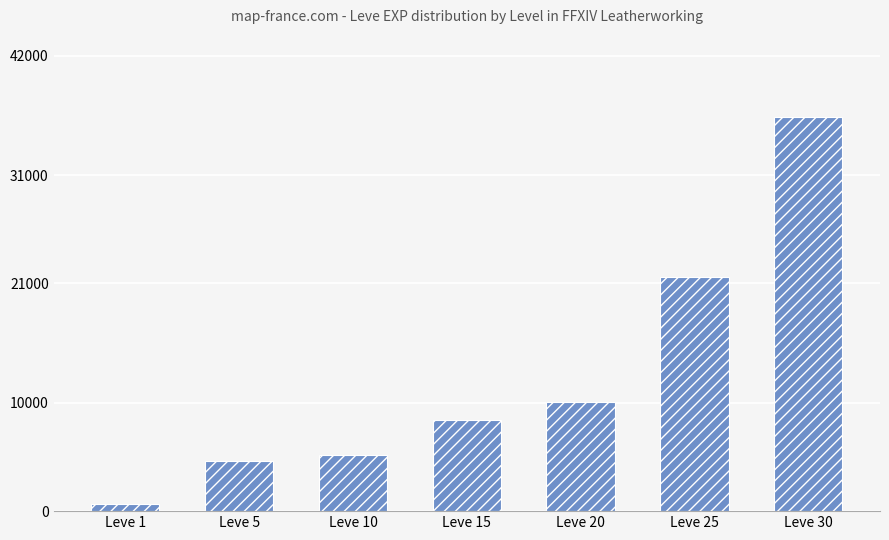

What is the approximate value at Leve 1?

630